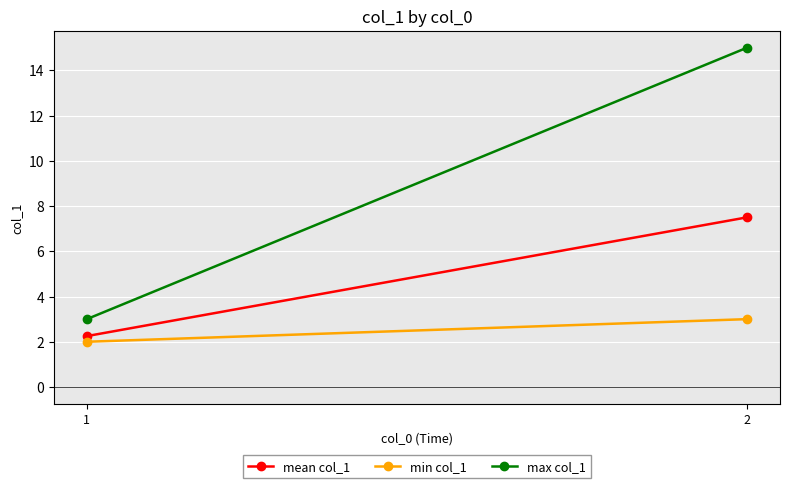

At which label is max col_1 closest to 9?

1